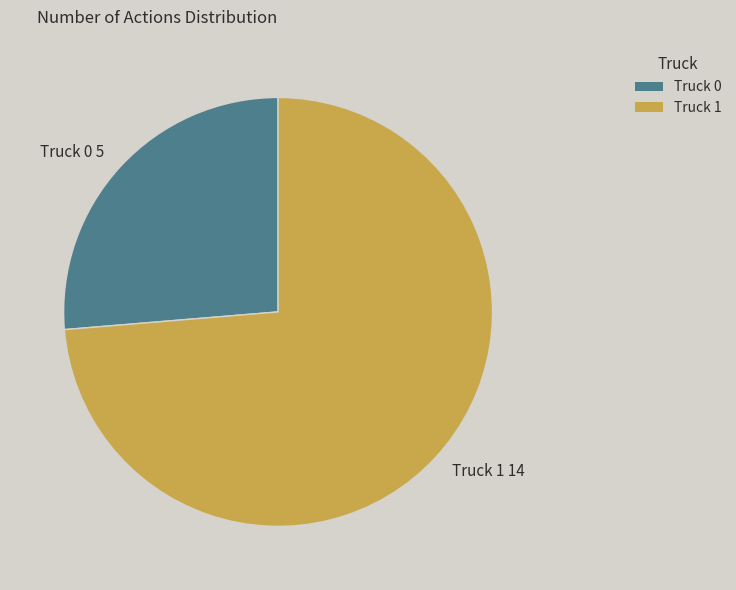

Which has a higher value, Truck 0 5 or Truck 1 14?

Truck 1 14